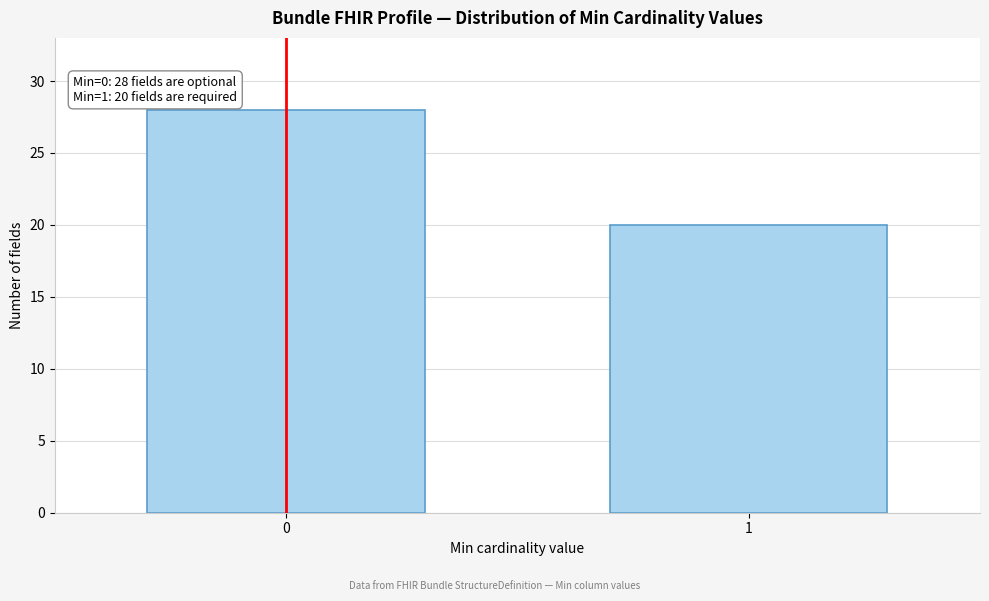

Reading left to right, extract all data points from this chart.

28	20